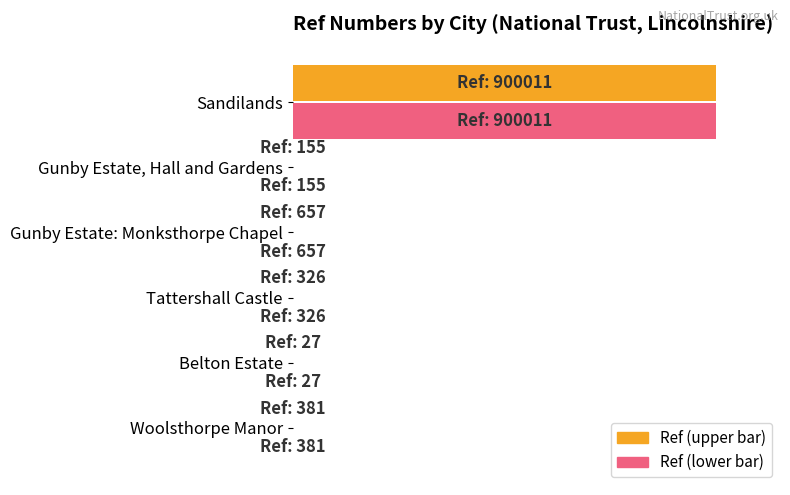

Reading left to right, what are all the values shown in this chart?

Ref (normalized): 0.0	0.0	0.0	0.0	0.0	1.0
Ref (normalized, alt): 0.0	0.0	0.0	0.0	0.0	1.0